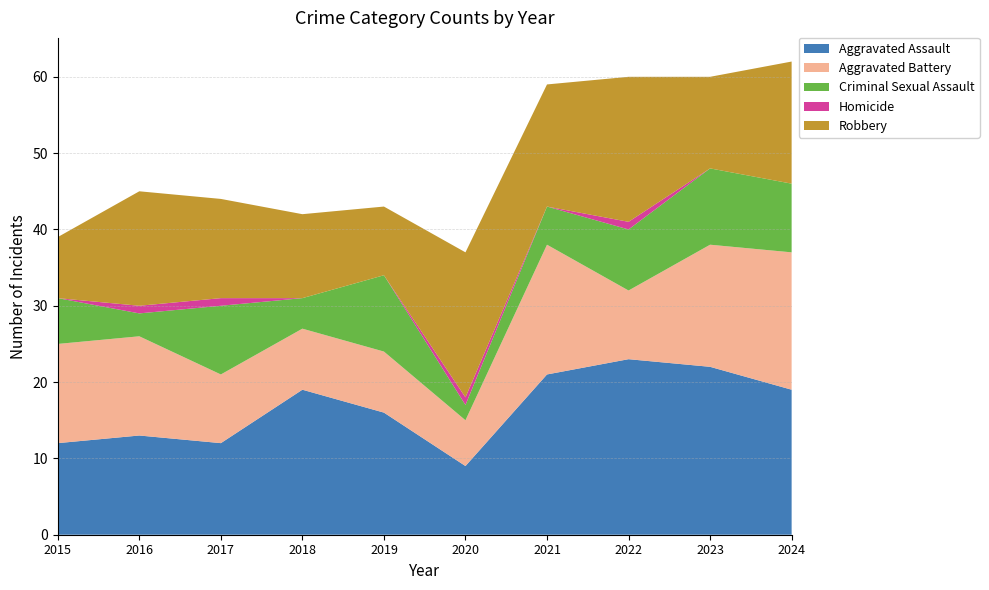

Reading left to right, what are all the values shown in this chart?

Aggravated Assault: 2015=12	2016=13	2017=12	2018=19	2019=16	2020=9	2021=21	2022=23	2023=22	2024=19
Aggravated Battery: 2015=13	2016=13	2017=9	2018=8	2019=8	2020=6	2021=17	2022=9	2023=16	2024=18
Criminal Sexual Assault: 2015=6	2016=3	2017=9	2018=4	2019=10	2020=2	2021=5	2022=8	2023=10	2024=9
Homicide: 2015=0	2016=1	2017=1	2018=0	2019=0	2020=1	2021=0	2022=1	2023=0	2024=0
Robbery: 2015=8	2016=15	2017=13	2018=11	2019=9	2020=19	2021=16	2022=19	2023=12	2024=16